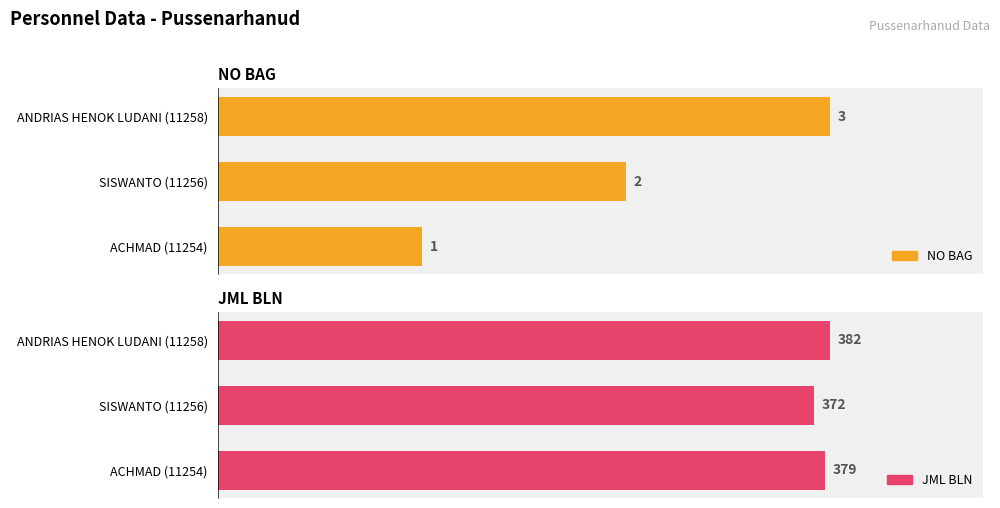

What is the value of the NO BAG bar at the 2nd from the left?

2